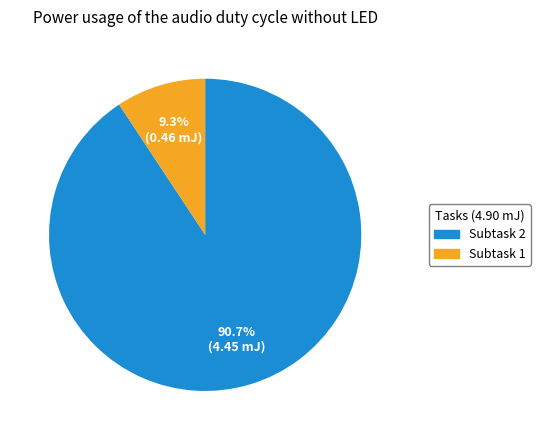

How many segments does this pie chart have?

2